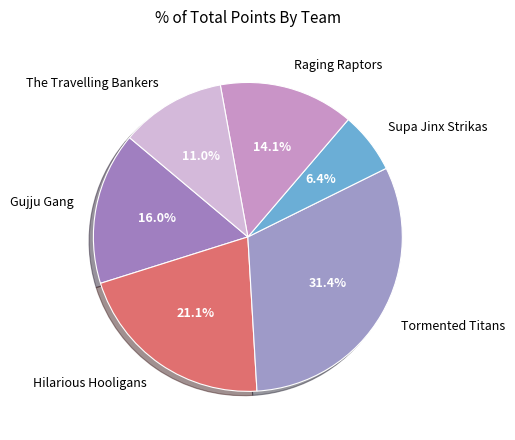

Rank the categories by value from highest to lowest.

Tormented Titans, Hilarious Hooligans, Gujju Gang, Raging Raptors, The Travelling Bankers, Supa Jinx Strikas